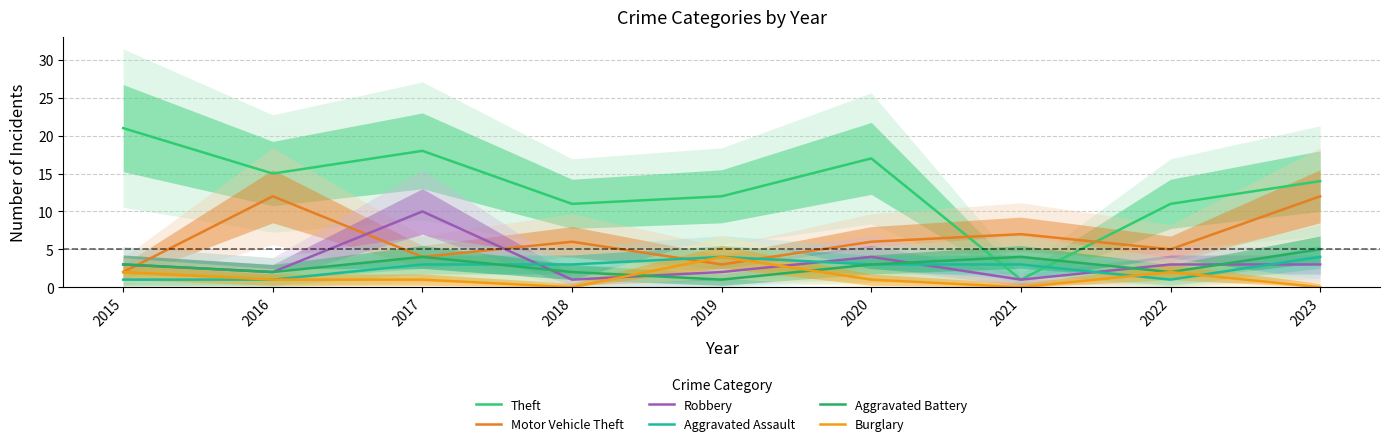

What is the difference between the maximum and minimum values in the Burglary series?

4